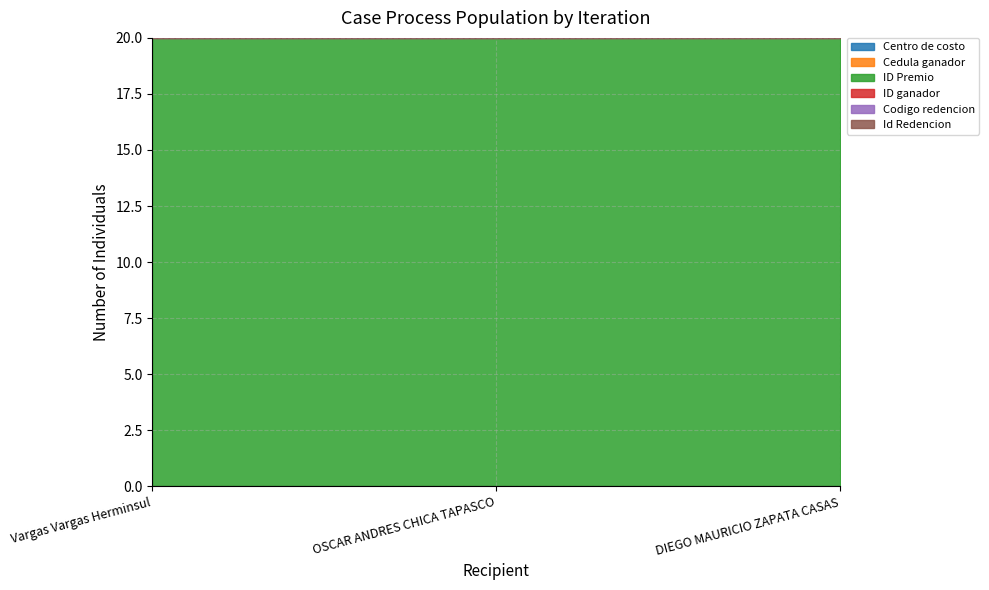

Reading left to right, what are all the values shown in this chart?

Centro de costo: Vargas Vargas Herminsul=0.0	OSCAR ANDRES CHICA TAPASCO=0.0	DIEGO MAURICIO ZAPATA CASAS=0.0
Cedula ganador: Vargas Vargas Herminsul=20.0	OSCAR ANDRES CHICA TAPASCO=20.0	DIEGO MAURICIO ZAPATA CASAS=20.0
Codigo redencion: Vargas Vargas Herminsul=20.0	OSCAR ANDRES CHICA TAPASCO=20.0	DIEGO MAURICIO ZAPATA CASAS=20.0